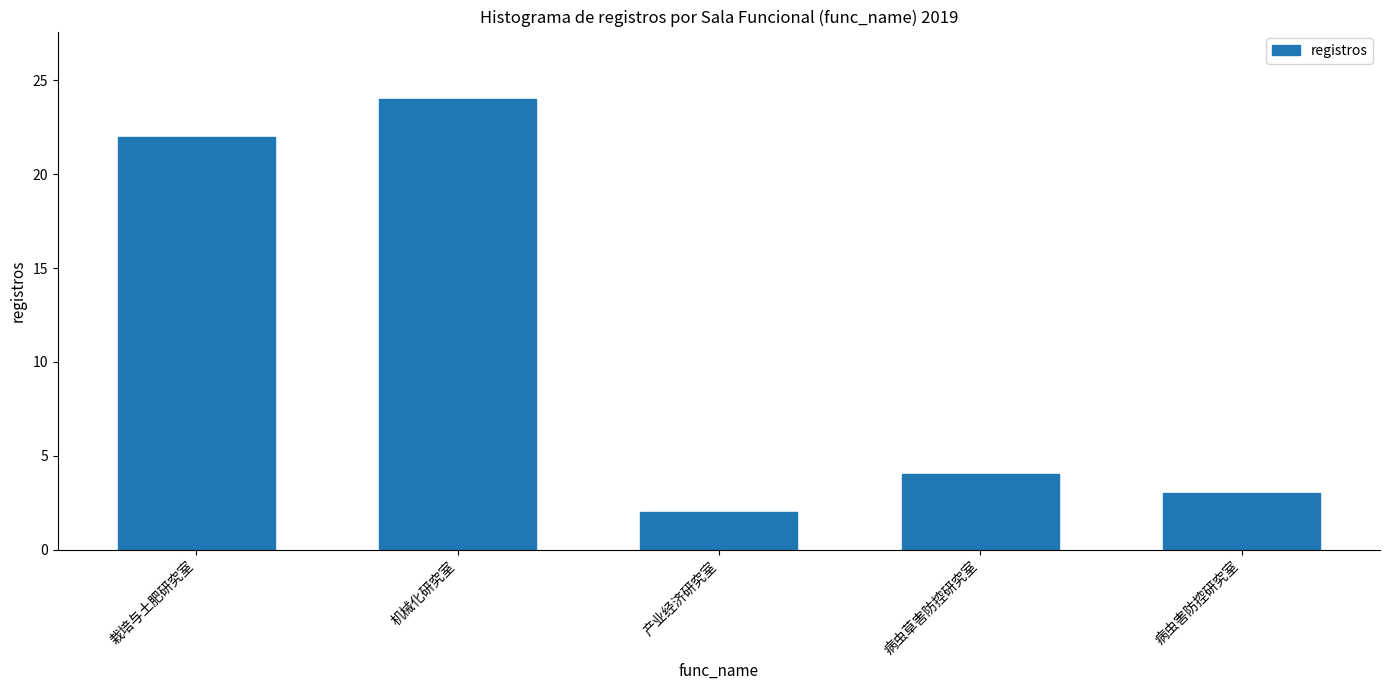

Which has a higher value, 机械化研究室 or 产业经济研究室?

机械化研究室